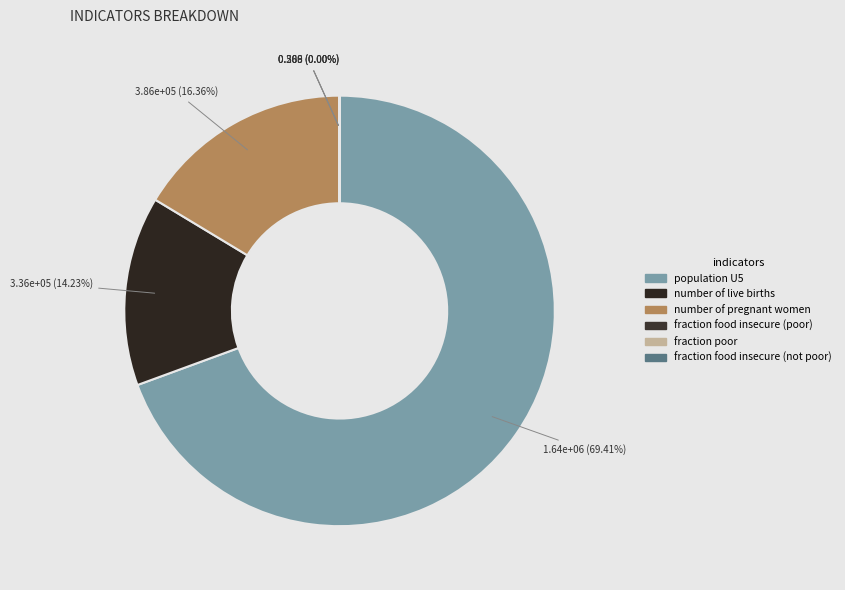

What is the change in value from number of pregnant women to fraction food insecure (not poor)?

-385892.4